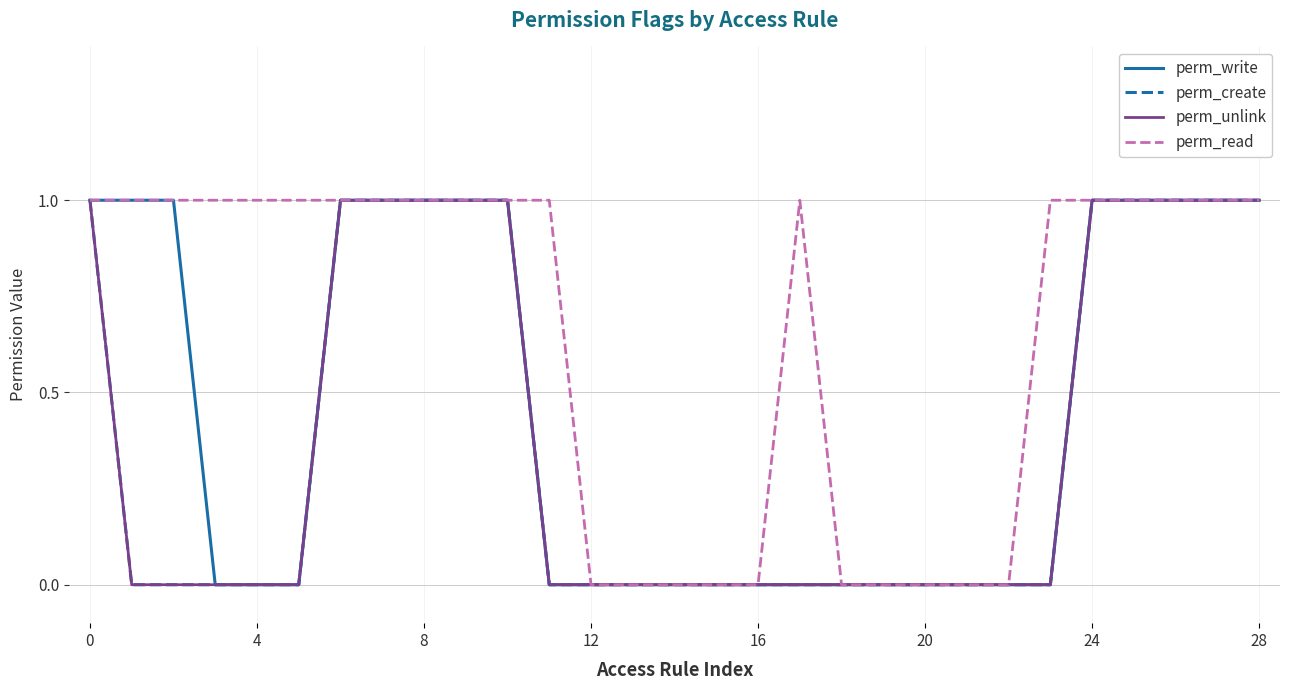

True or false: perm_create and perm_write cross at least once.

False